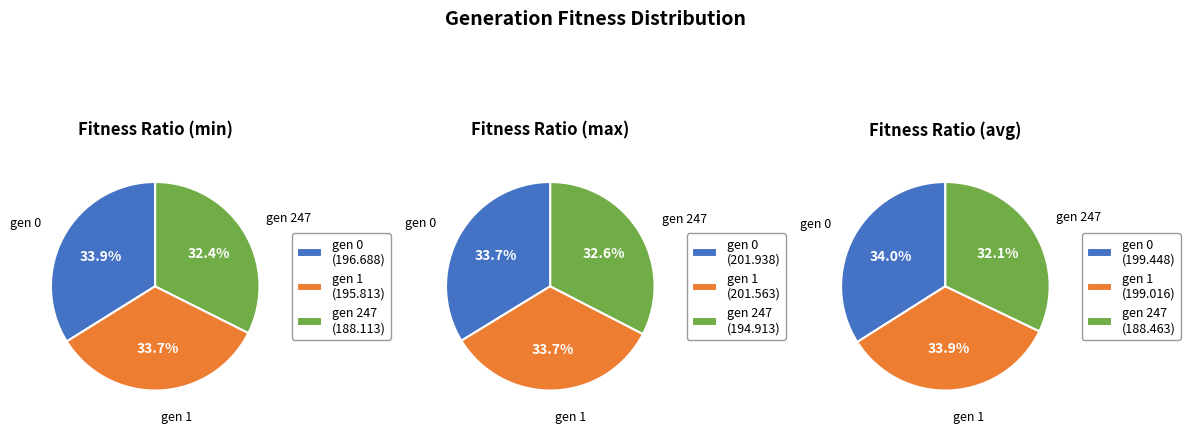

Combined, do gen 247 and gen 0 account for over 50%?

Yes